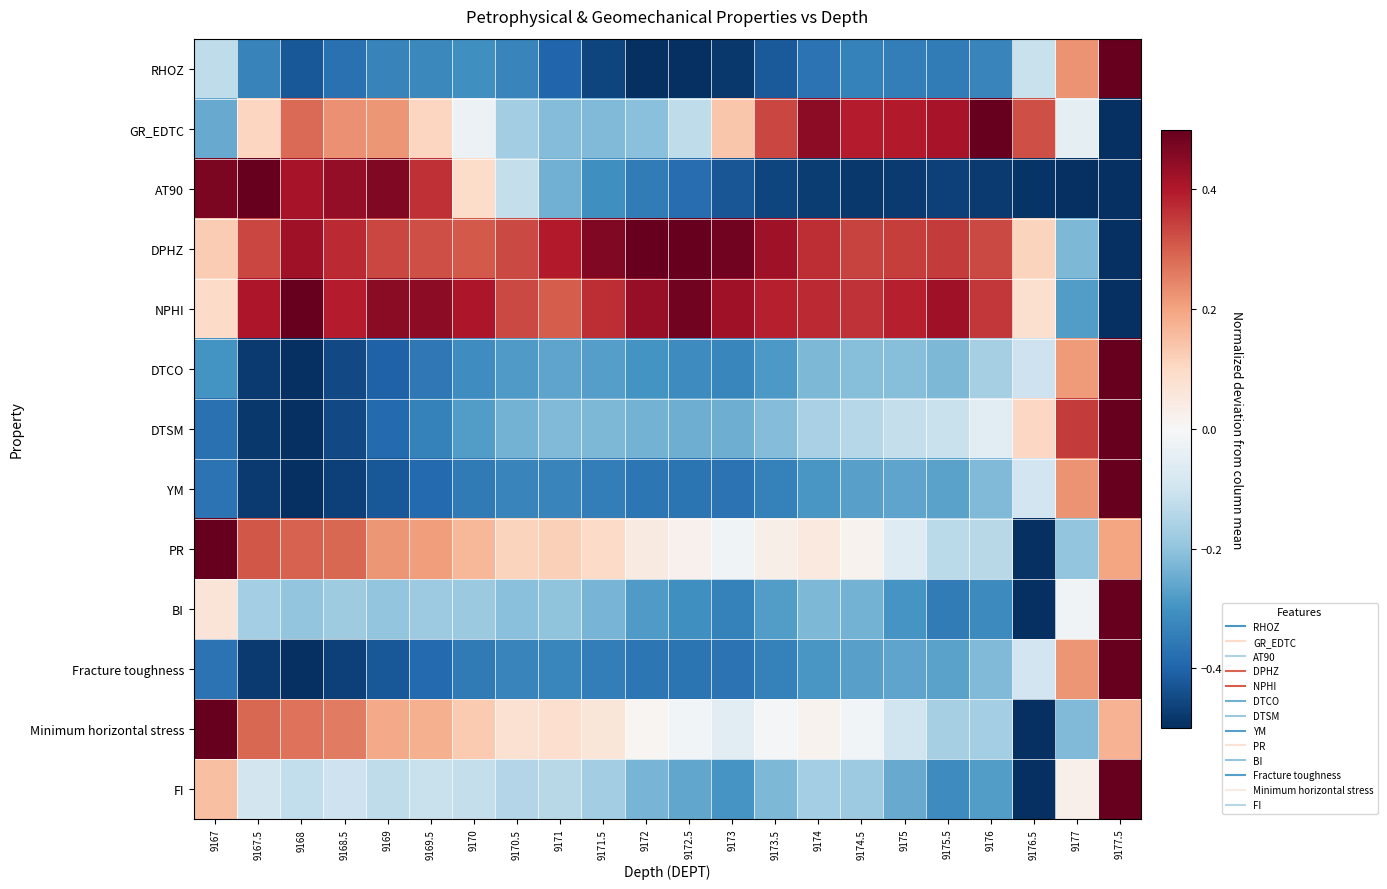

What is the total value across all series at 9169?

-0.4